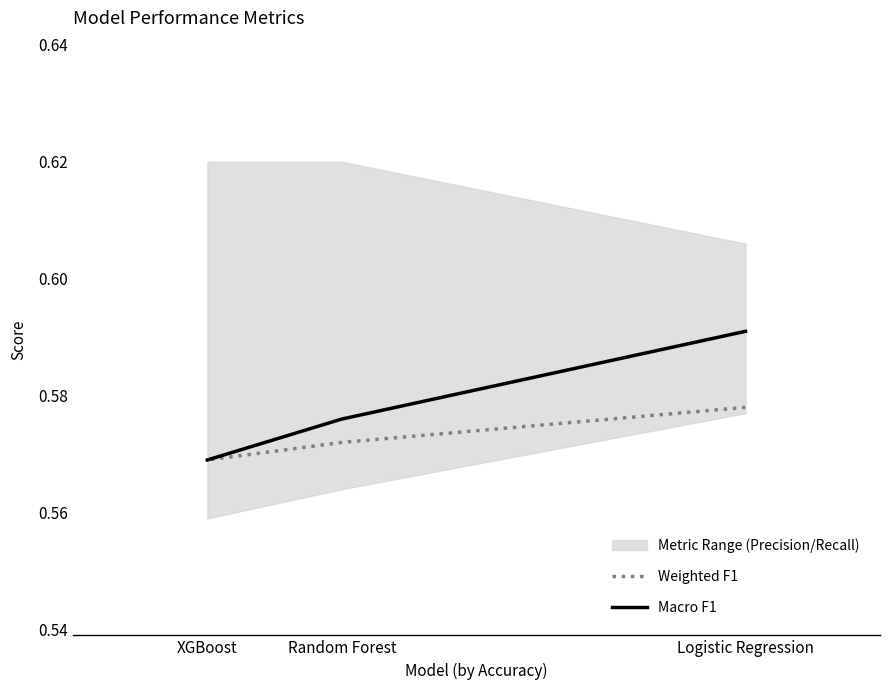

List the labels in order of Weighted F1 value, smallest first.

XGBoost, Random Forest, Logistic Regression